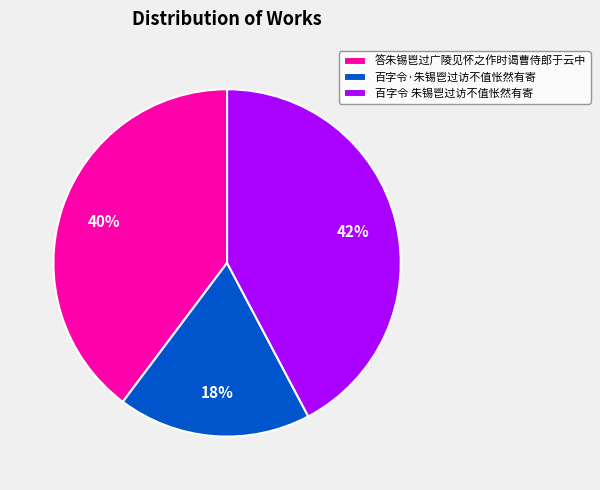

Is it true that 答朱锡鬯过广陵见怀之作时谒曹侍郎于云中 is 33% of the pie?

False